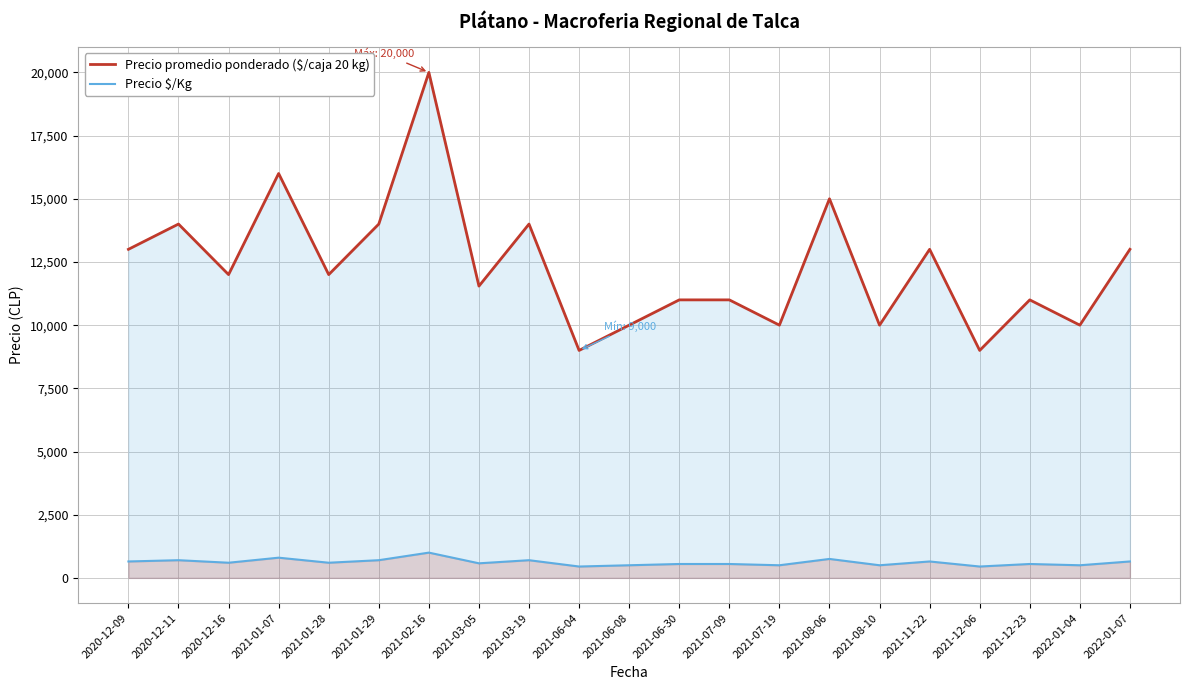

Which label corresponds to the smallest value in the chart?

2021-06-04